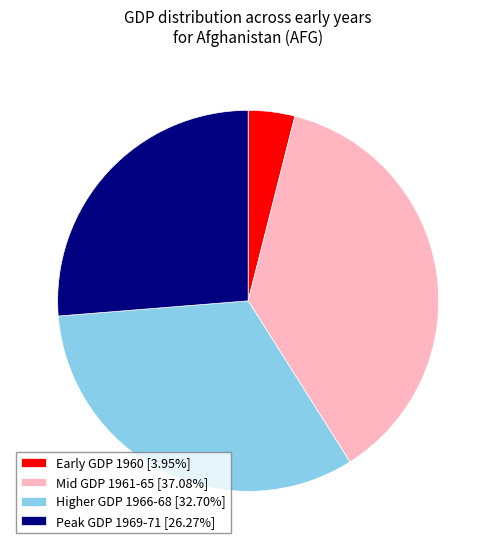

Does any single category account for the majority?

No